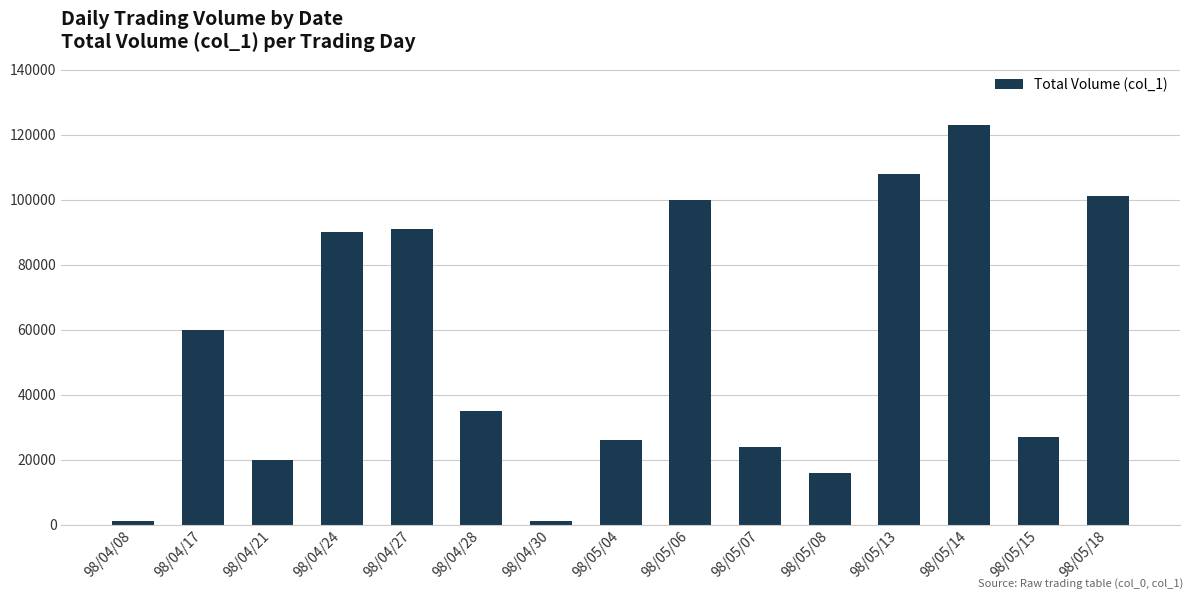

Where is the data nearest to the value 62000?

98/04/17